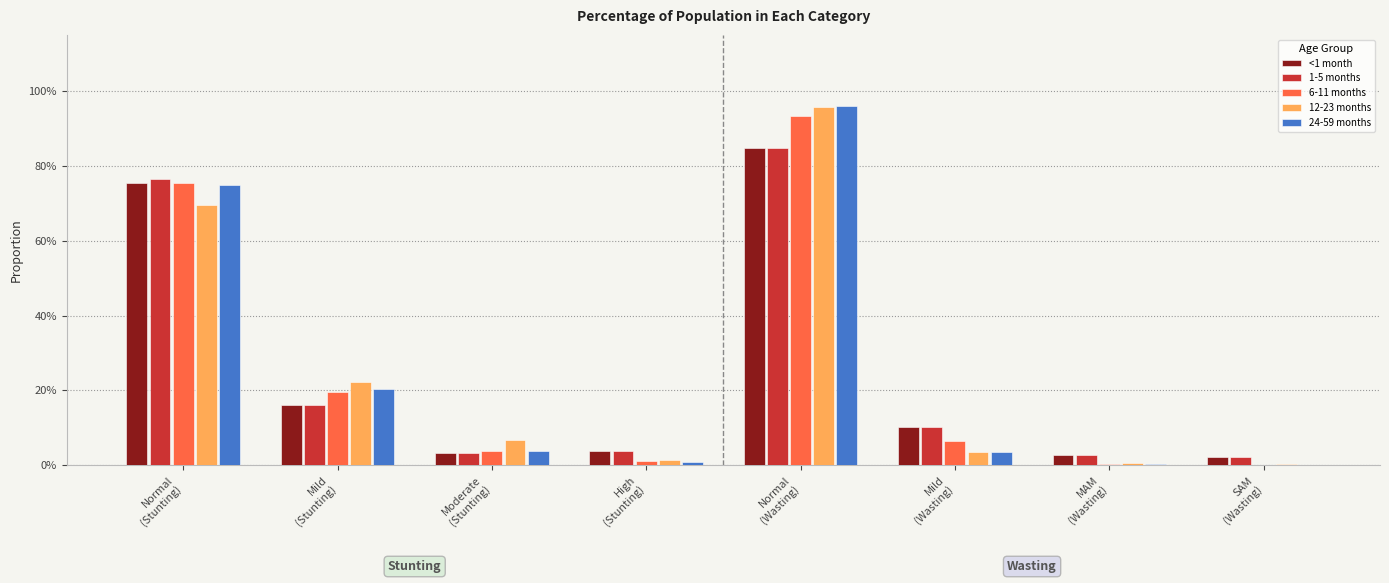

At which category does the chart reach its peak across all series?

Normal
(Wasting)